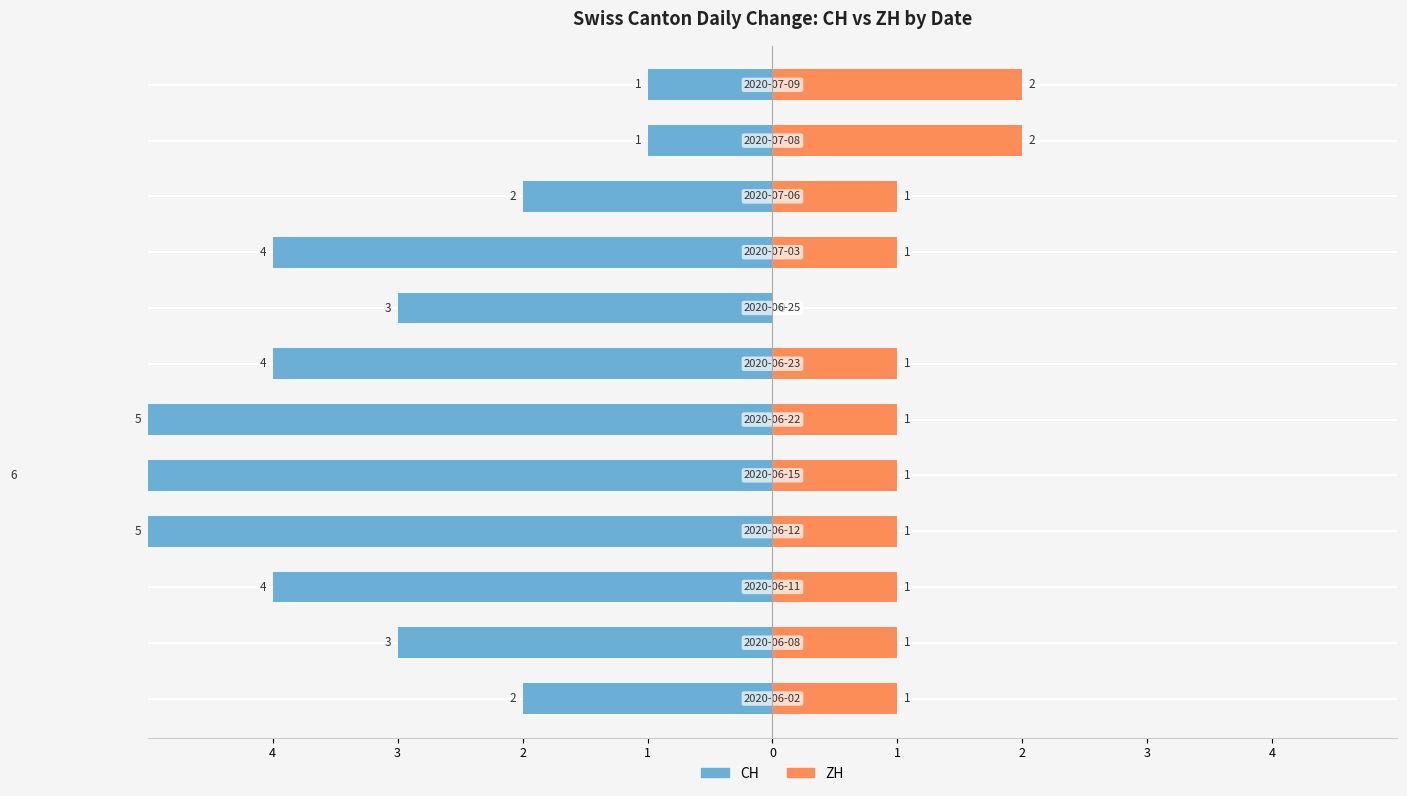

What is the maximum value for ZH?

2